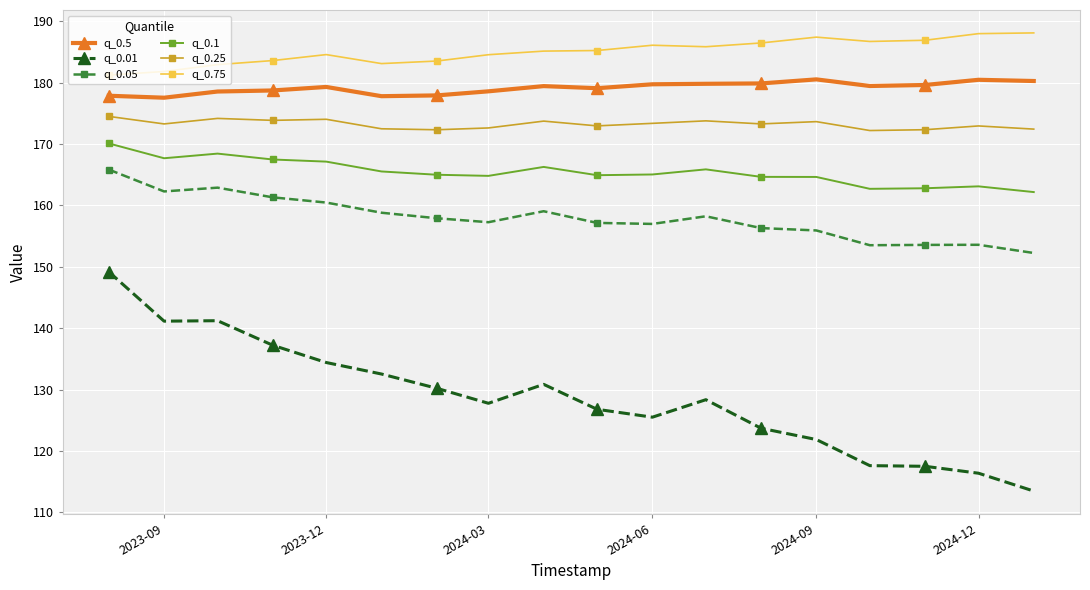

What is the lowest value of the q_0.25 series?

172.2